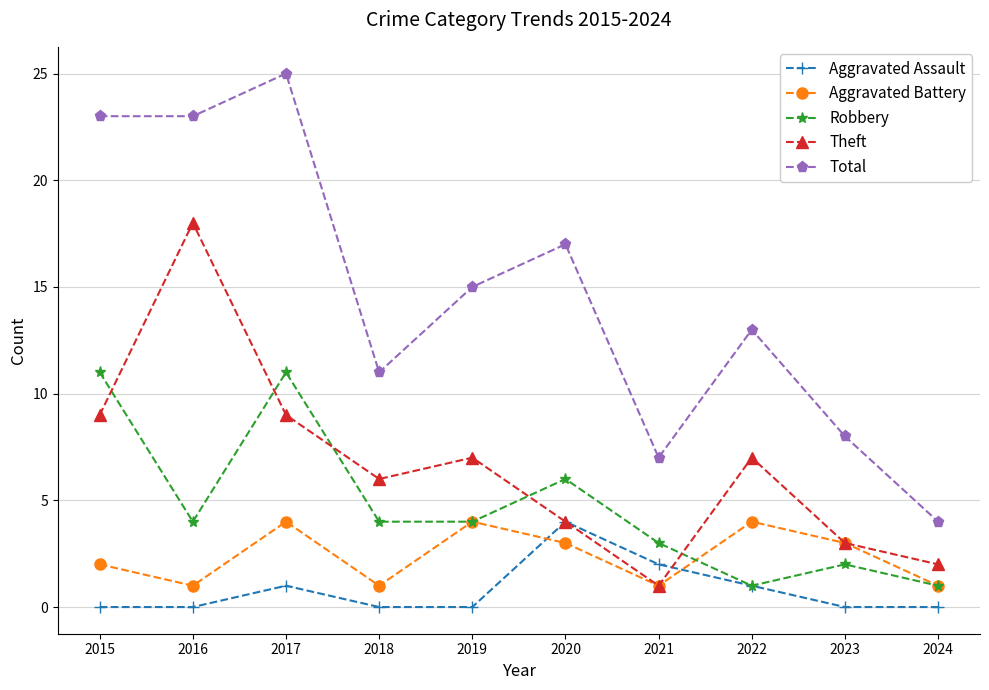

How many data points does each series have?

10